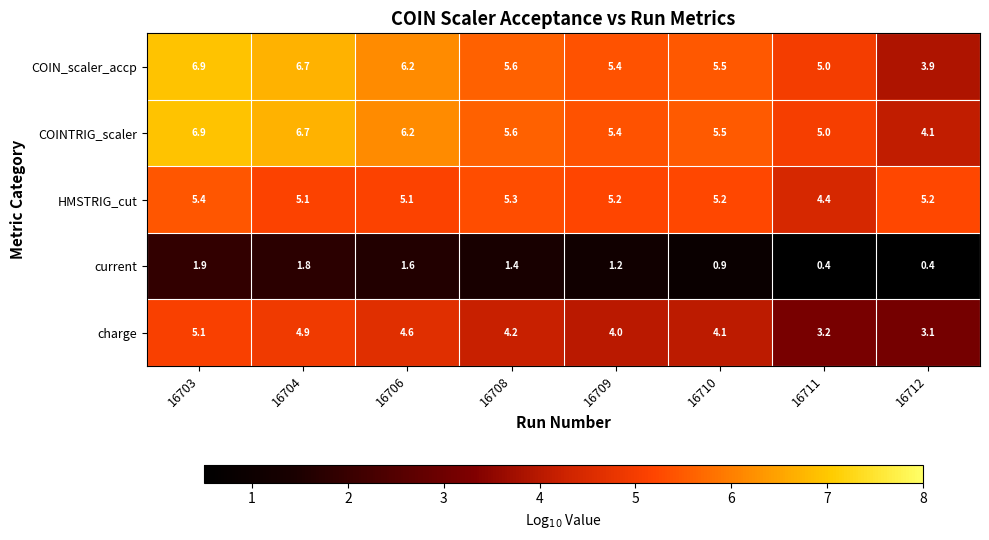

Rank the categories by charge value from lowest to highest.

16712, 16711, 16709, 16710, 16708, 16706, 16704, 16703